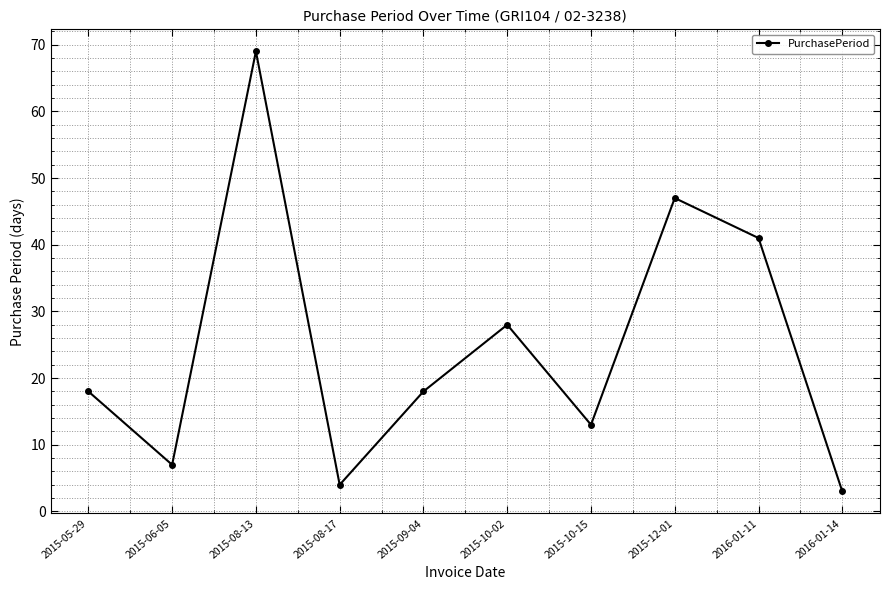

Which category has the highest value across all series?

2015-08-13